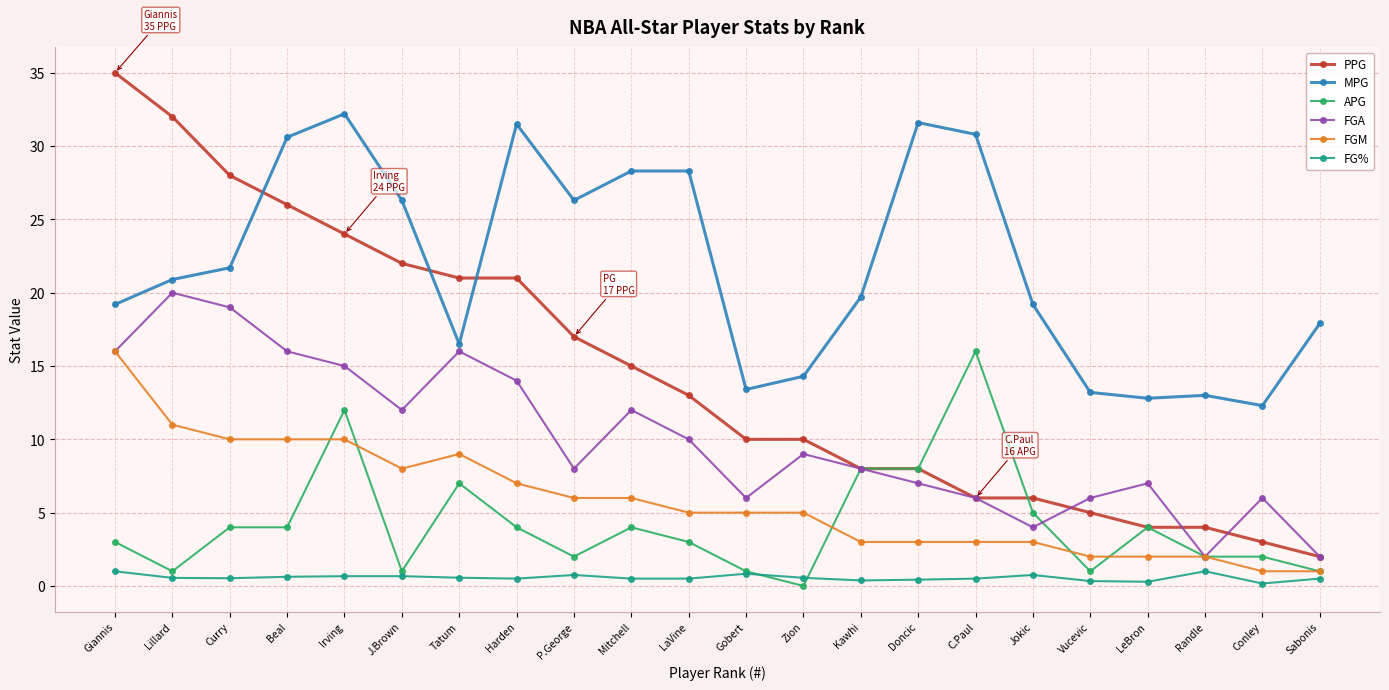

True or false: MPG and FGM cross at least once.

False